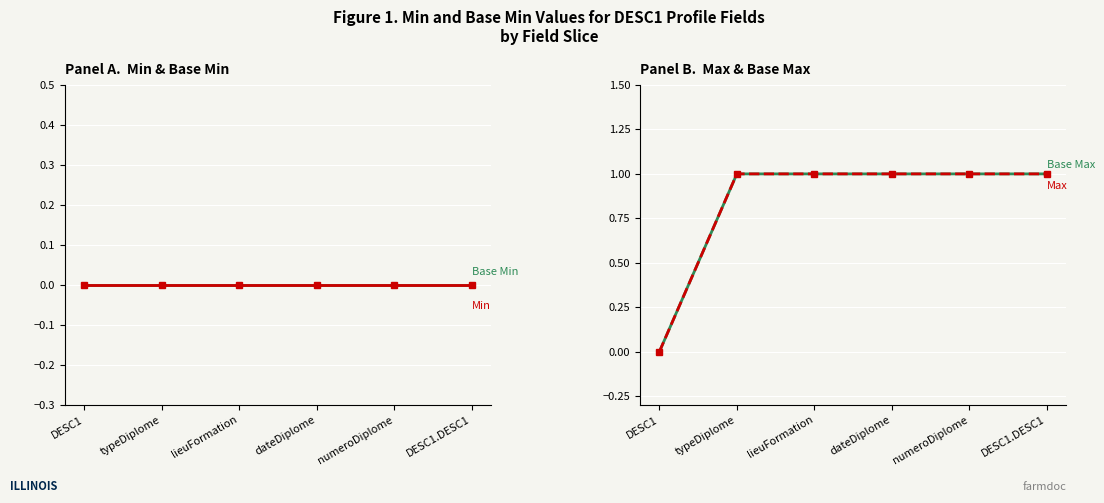

Count the number of categories in the chart.

6